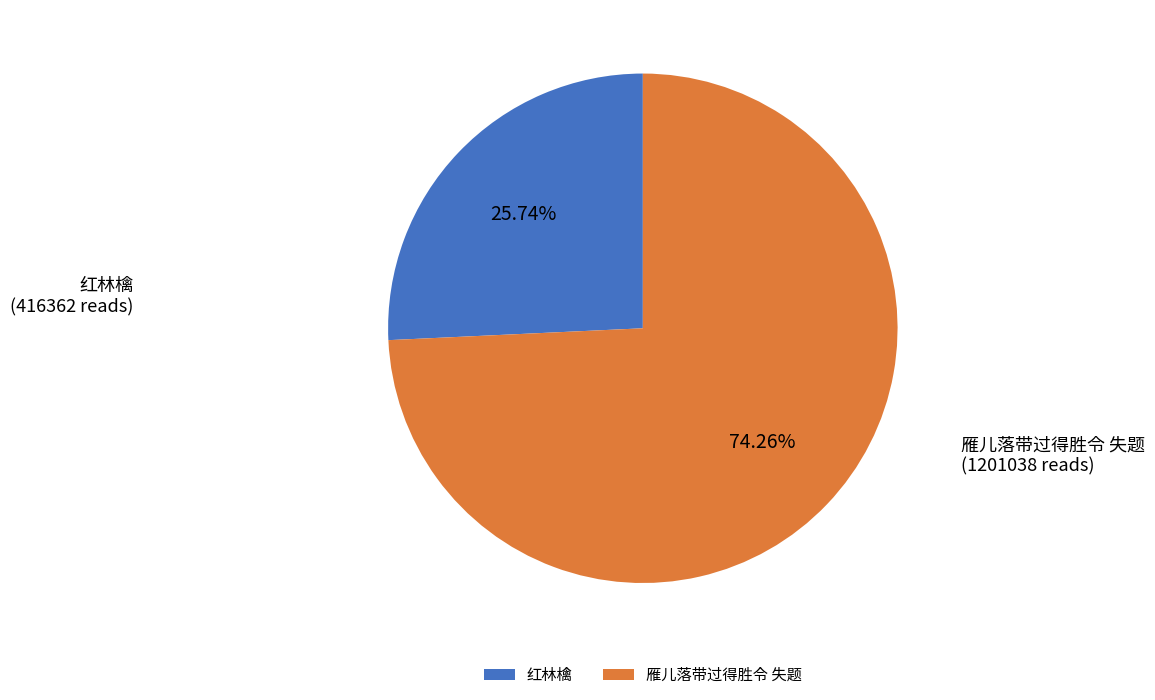

Between 红林檎 and 雁儿落带过得胜令 失题, which is larger?

雁儿落带过得胜令 失题